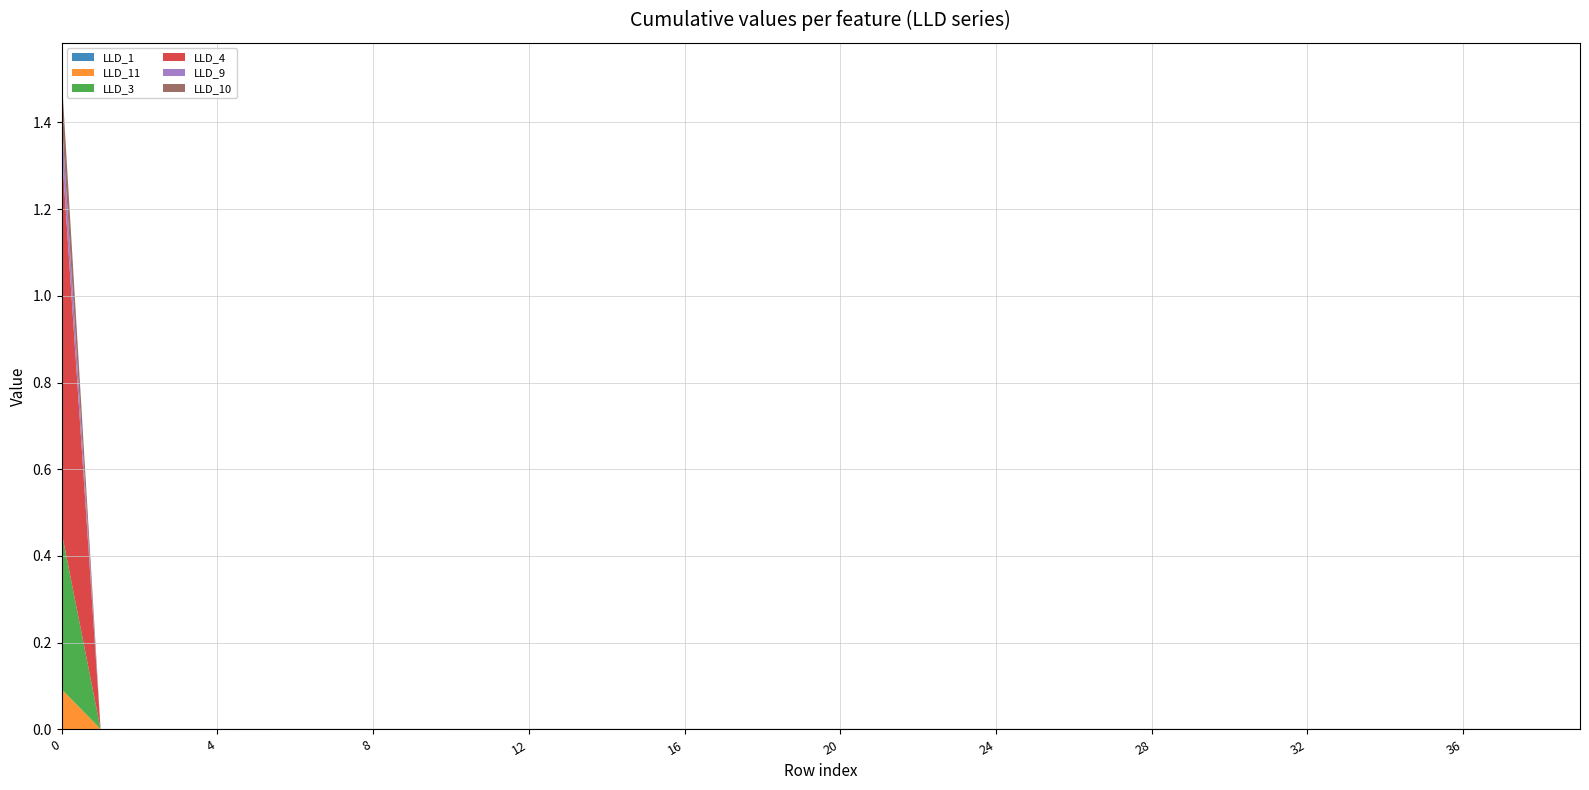

Reading right to left, what are all the values shown in this chart?

LLD_1: 0.0	0.0	0.0	0.0	0.0	0.0	0.0	0.0	0.0	0.0	0.0	0.0	0.0	0.0	0.0	0.0	0.0	0.0	0.0	0.0	0.0	0.0	0.0	0.0	0.0	0.0	0.0	0.0	0.0	0.0	0.0	0.0	0.0	0.0	0.0	0.0	0.0	0.0	0.0	0.0
LLD_11: 0.0	0.0	0.0	0.0	0.0	0.0	0.0	0.0	0.0	0.0	0.0	0.0	0.0	0.0	0.0	0.0	0.0	0.0	0.0	0.0	0.0	0.0	0.0	0.0	0.0	0.0	0.0	0.0	0.0	0.0	0.0	0.0	0.0	0.0	0.0	0.0	0.0	0.0	0.0	0.1
LLD_3: 0.0	0.0	0.0	0.0	0.0	0.0	0.0	0.0	0.0	0.0	0.0	0.0	0.0	0.0	0.0	0.0	0.0	0.0	0.0	0.0	0.0	0.0	0.0	0.0	0.0	0.0	0.0	0.0	0.0	0.0	0.0	0.0	0.0	0.0	0.0	0.0	0.0	0.0	0.0	0.4
LLD_4: 0.0	0.0	0.0	0.0	0.0	0.0	0.0	0.0	0.0	0.0	0.0	0.0	0.0	0.0	0.0	0.0	0.0	0.0	0.0	0.0	0.0	0.0	0.0	0.0	0.0	0.0	0.0	0.0	0.0	0.0	0.0	0.0	0.0	0.0	0.0	0.0	0.0	0.0	0.0	0.9
LLD_9: 0.0	0.0	0.0	0.0	0.0	0.0	0.0	0.0	0.0	0.0	0.0	0.0	0.0	0.0	0.0	0.0	0.0	0.0	0.0	0.0	0.0	0.0	0.0	0.0	0.0	0.0	0.0	0.0	0.0	0.0	0.0	0.0	0.0	0.0	0.0	0.0	0.0	0.0	0.0	0.1
LLD_10: 0.0	0.0	0.0	0.0	0.0	0.0	0.0	0.0	0.0	0.0	0.0	0.0	0.0	0.0	0.0	0.0	0.0	0.0	0.0	0.0	0.0	0.0	0.0	0.0	0.0	0.0	0.0	0.0	0.0	0.0	0.0	0.0	0.0	0.0	0.0	0.0	0.0	0.0	0.0	0.1